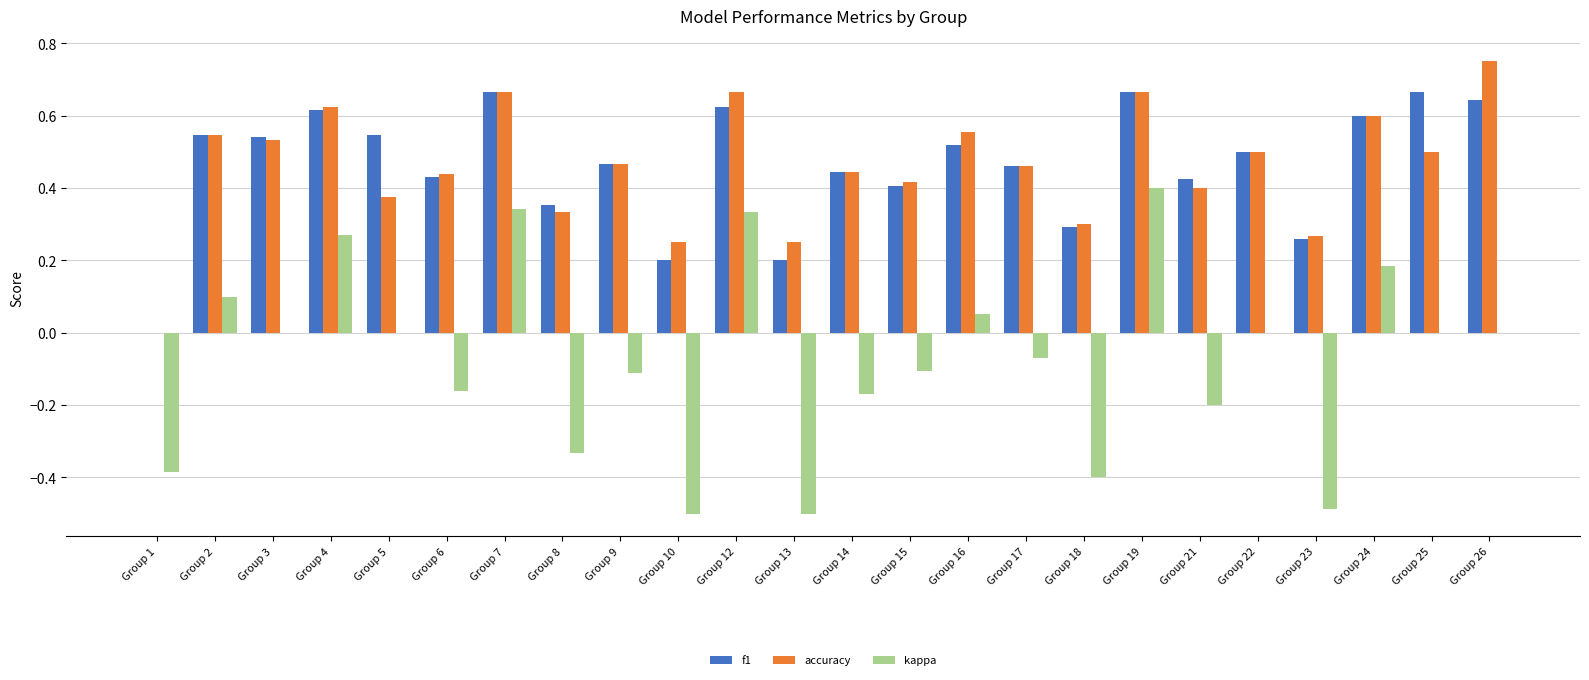

At which label does accuracy reach its peak?

Group 26